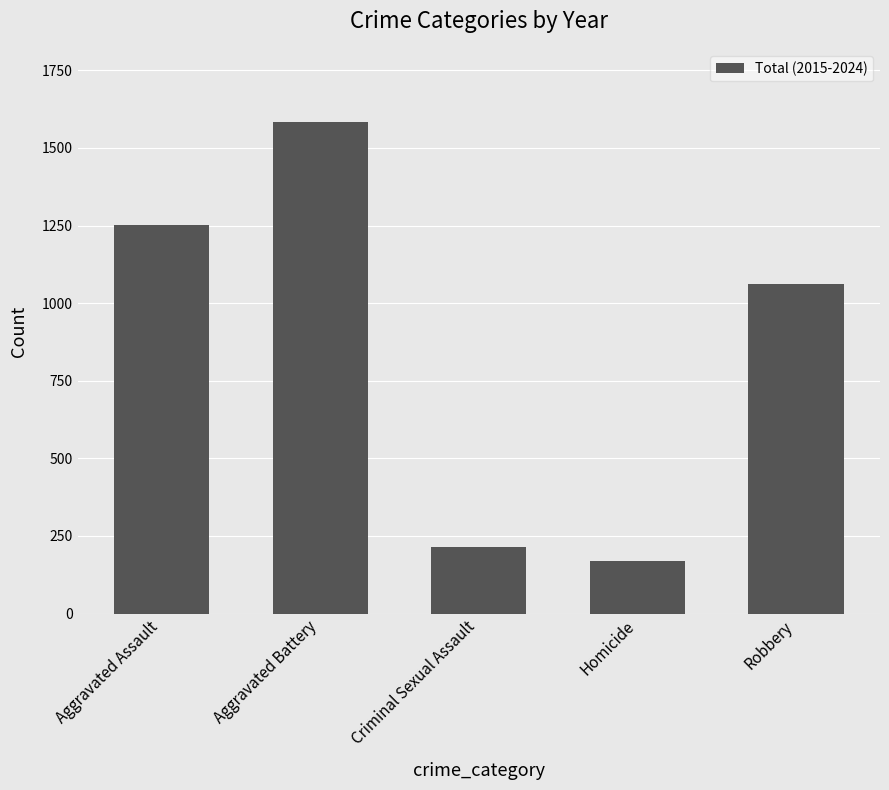

Which category has the lowest value across all series?

Homicide